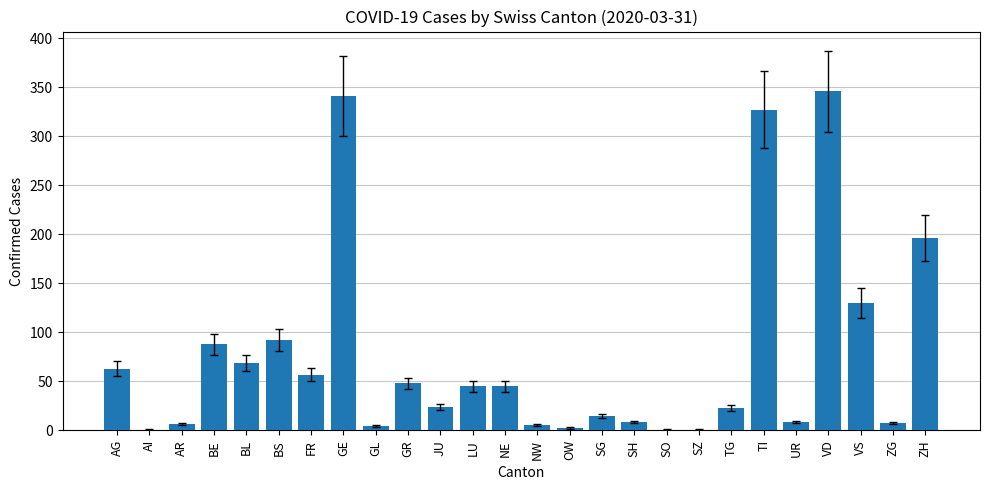

What is the change in value from GE to LU?

-296